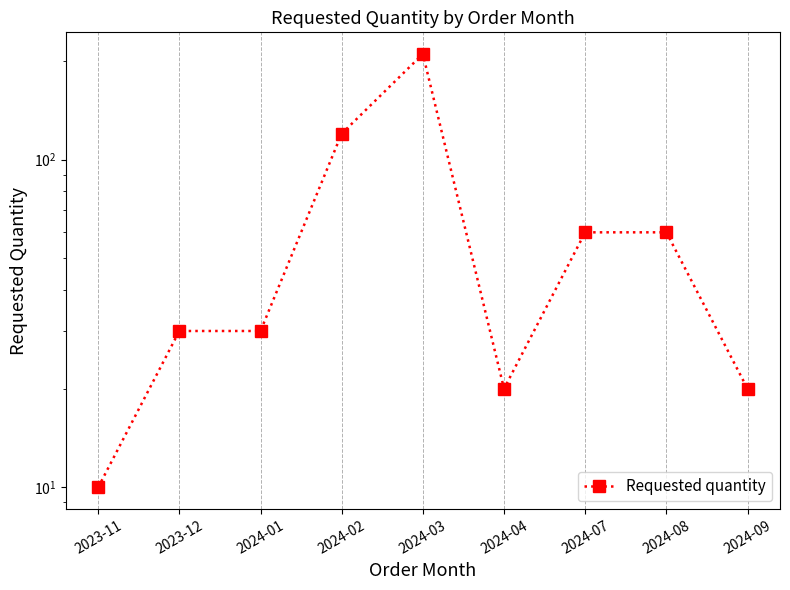

At which category does the chart reach its minimum across all series?

2023-11